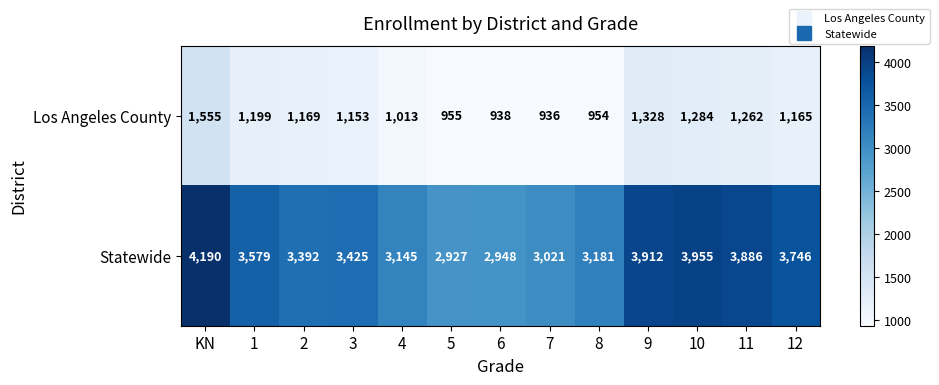

At which label does Statewide first exceed 3425?

KN